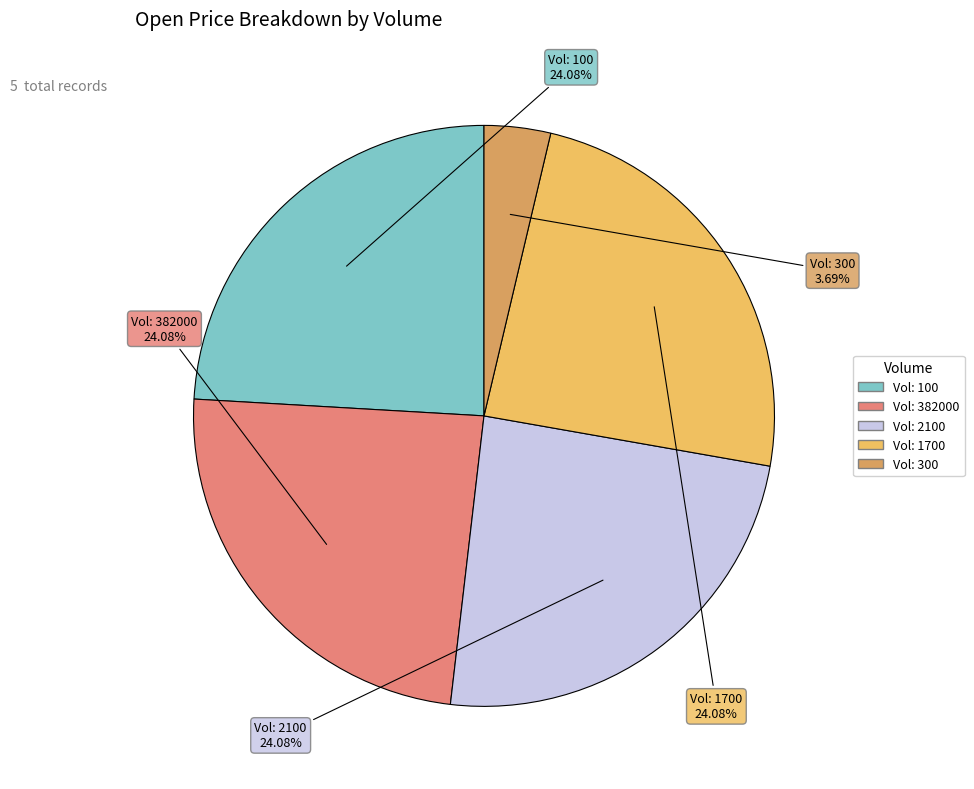

Count the number of slices in the pie.

5